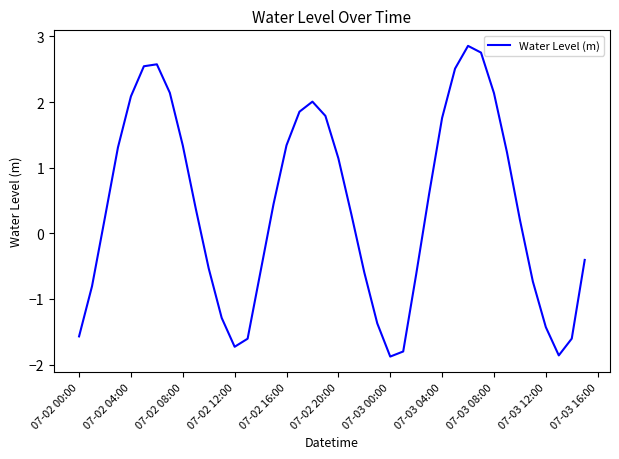

What is the minimum value shown in the chart?

-1.9